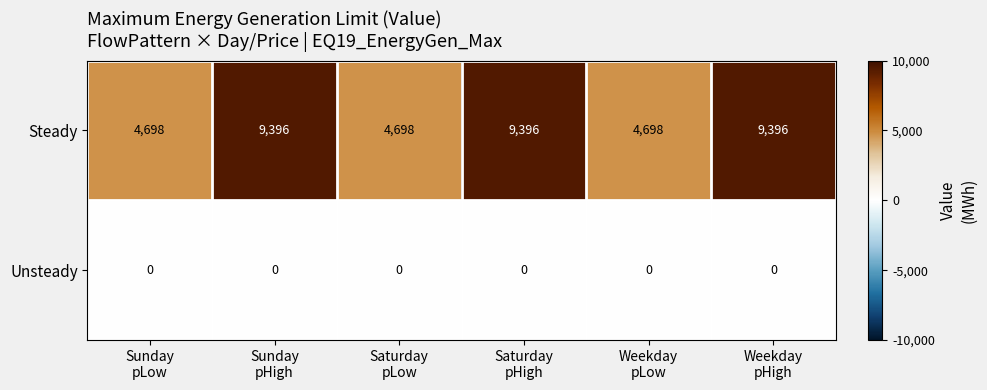

What is the greatest value displayed?

9396